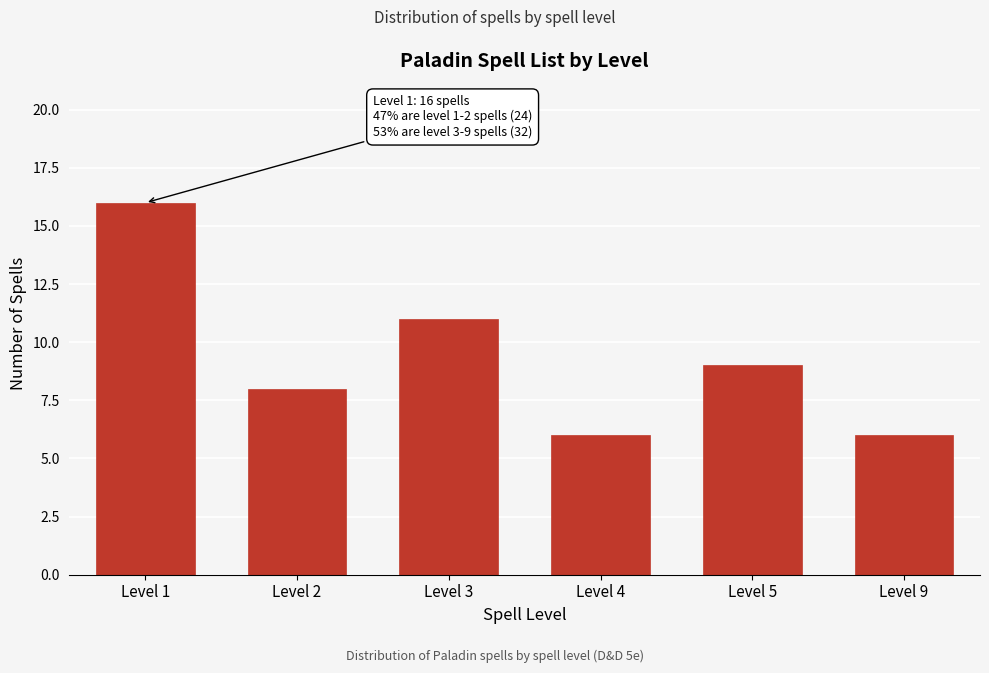

Reading left to right, list all the values displayed in this chart.

Level 1=16	Level 2=8	Level 3=11	Level 4=6	Level 5=9	Level 9=6